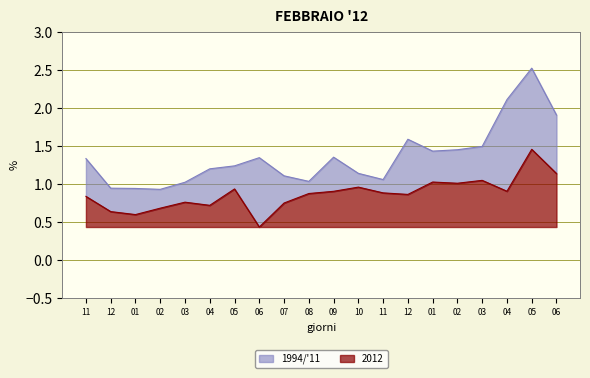

What are all the series names shown in the legend?

1994/'11, 2012